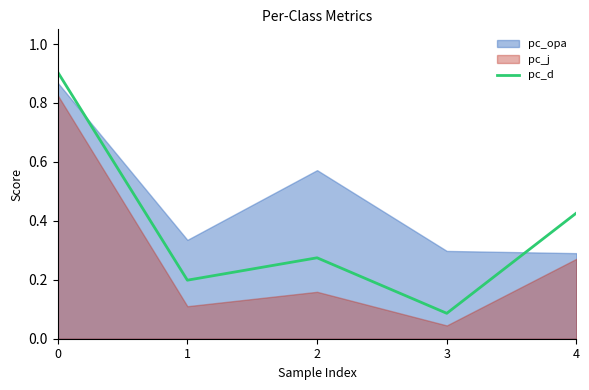

Rank the categories by pc_d value from lowest to highest.

3, 1, 2, 4, 0